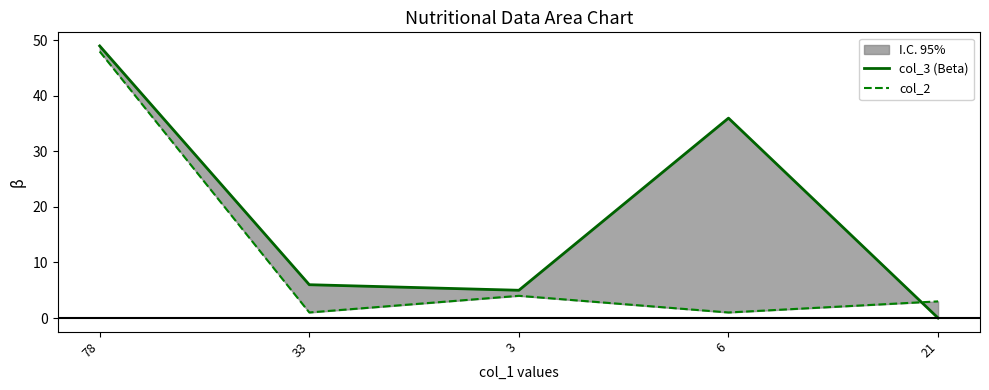

What position from the left is 21?

5